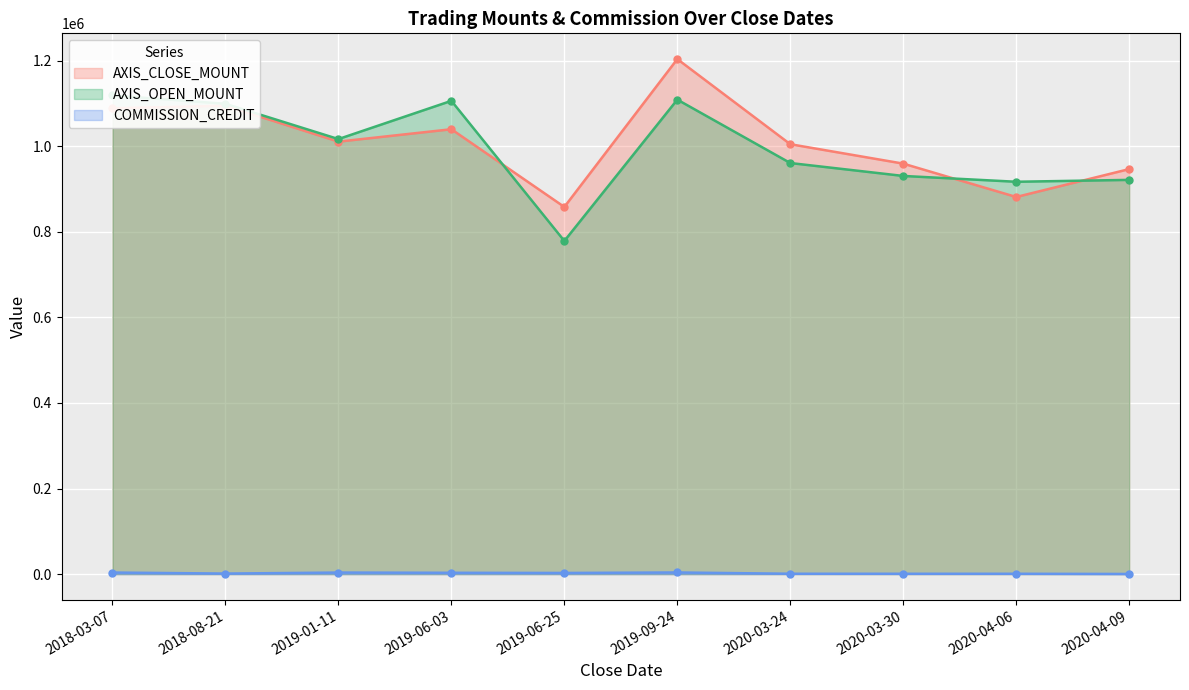

What is the difference between the maximum and minimum values in the AXIS_OPEN_MOUNT series?

340200